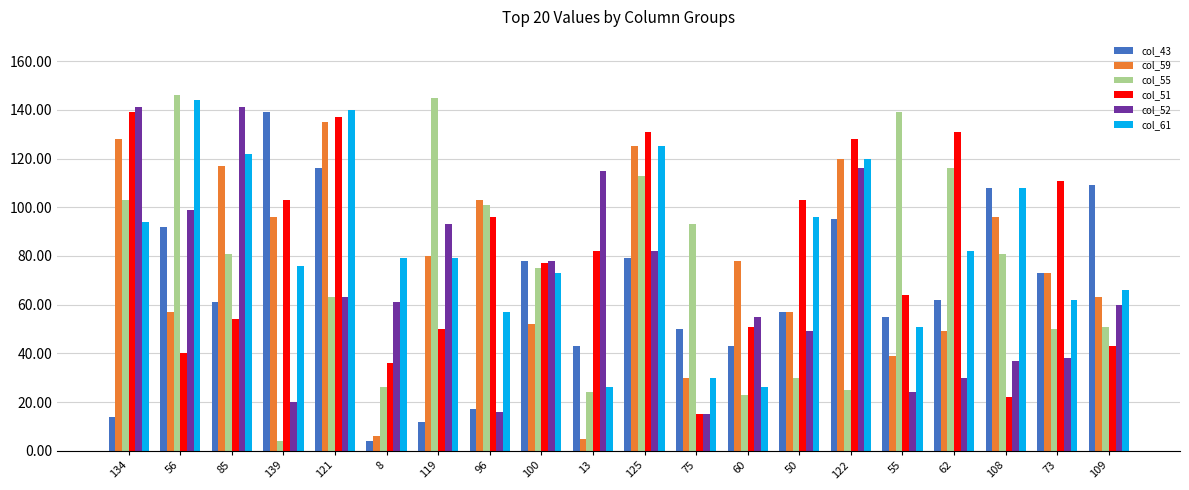

What is the maximum value shown in the chart?

146